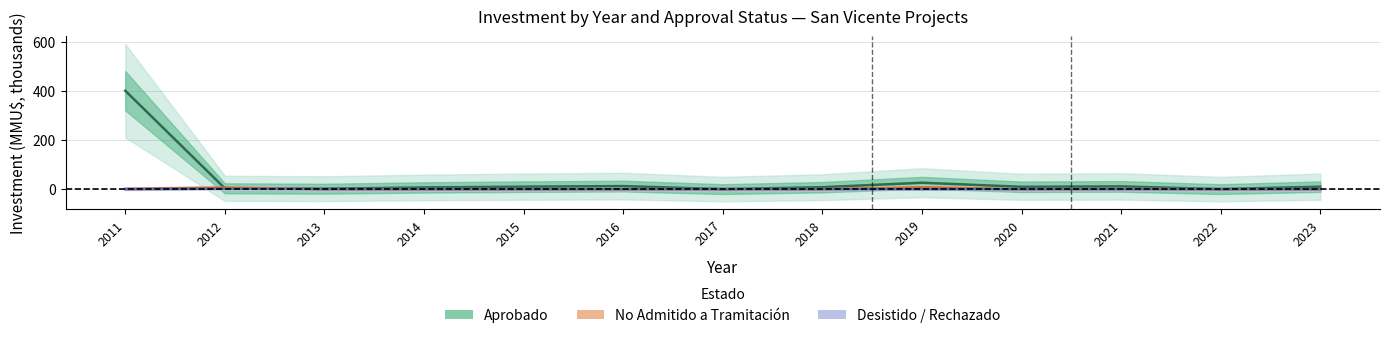

What is the difference between the No Admitido a Tramitación values at 2019 and 2018?

7.0